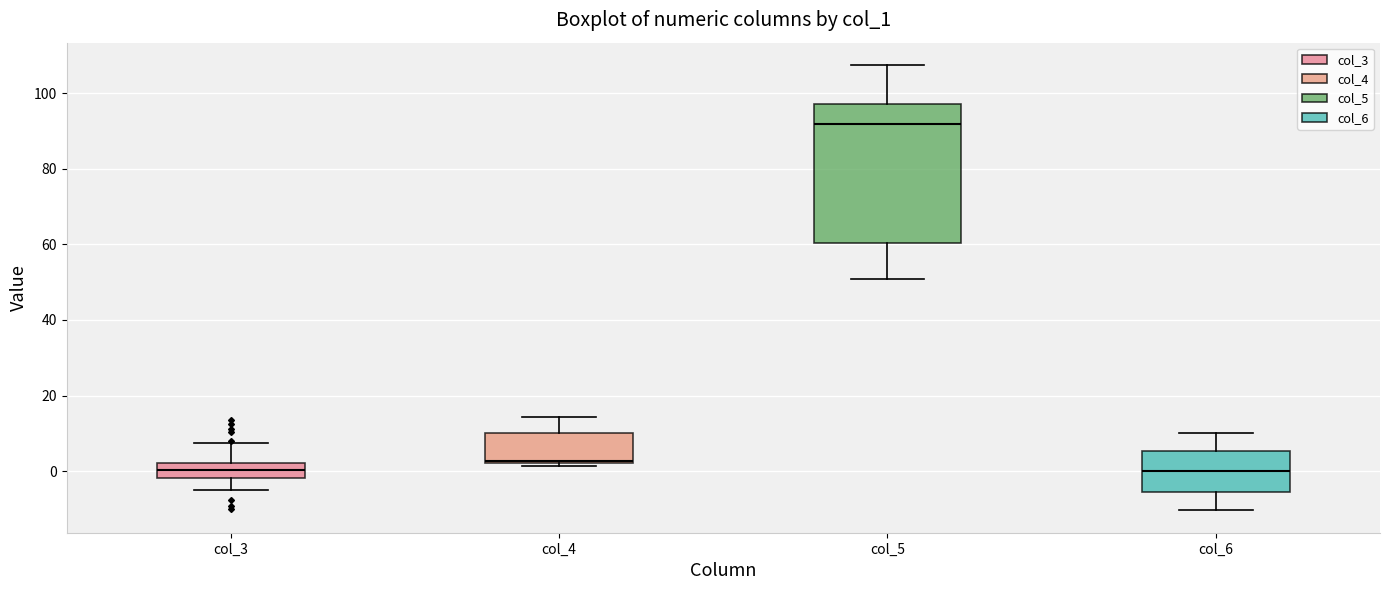

Reading left to right, read every box against the y-axis: the position of its median line, the range the box covers, and the ends of its whiskers. The values are not printed on the chart, so give them approximately, as read against the axis.

col_3: median 0, box -2 to 2, whiskers -4 to 8
col_4: median 2 (just above the box's lower edge), box 2 to 10, whiskers 2 (just below the box's lower edge) to 14
col_5: median 92, box 60 to 98, whiskers 50 to 108
col_6: median 0, box -6 to 6, whiskers -10 to 10